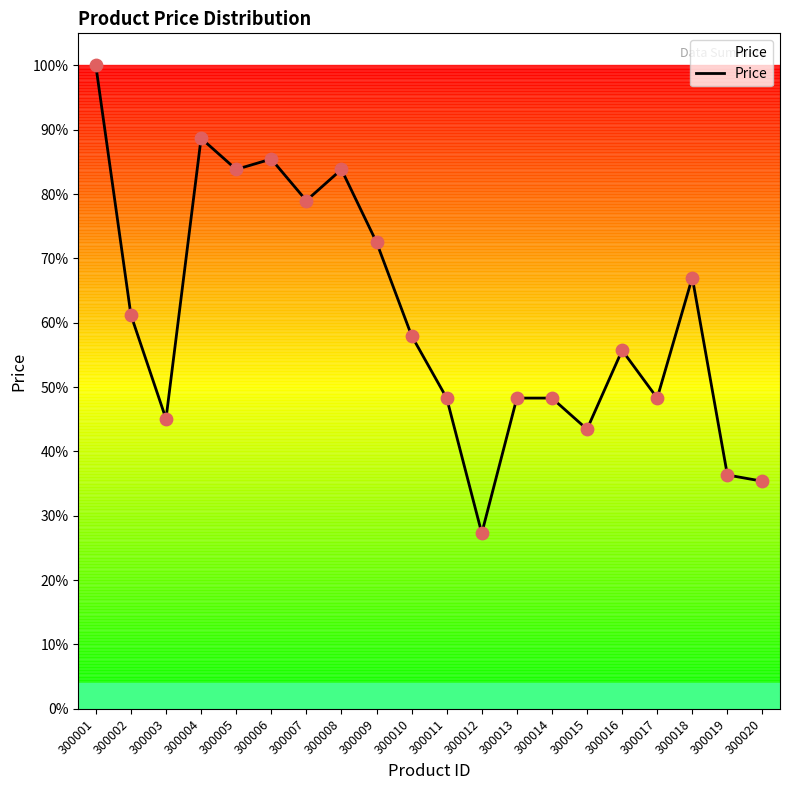

Is this an area chart (filled region under the line)?

Yes